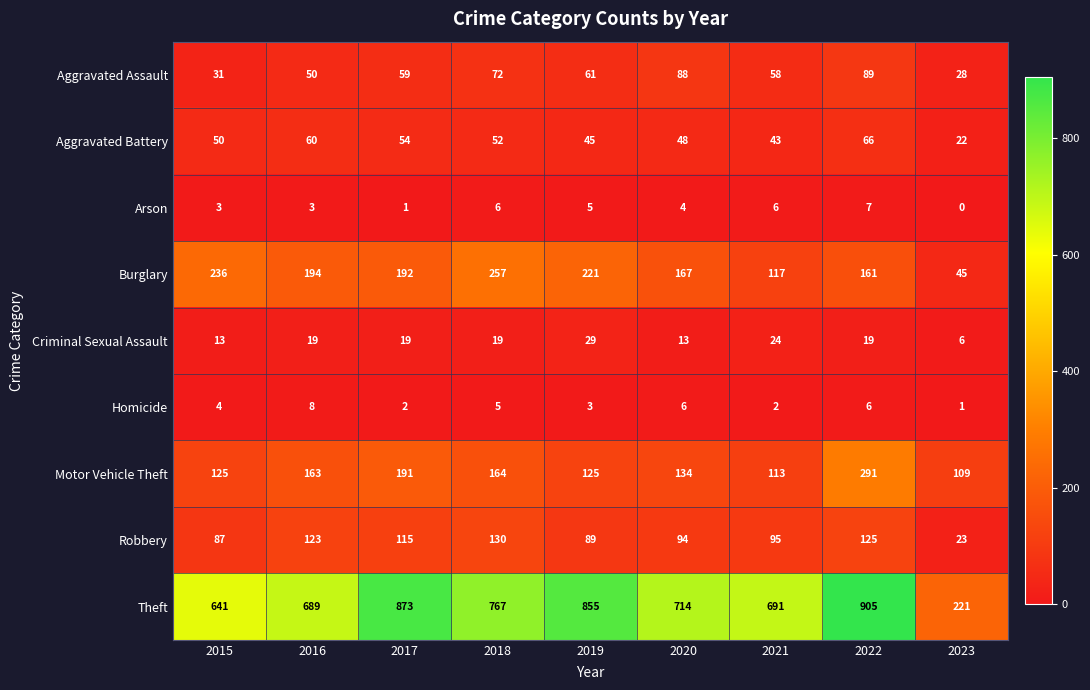

The value of Arson at 2015 is 2. True or false?

False